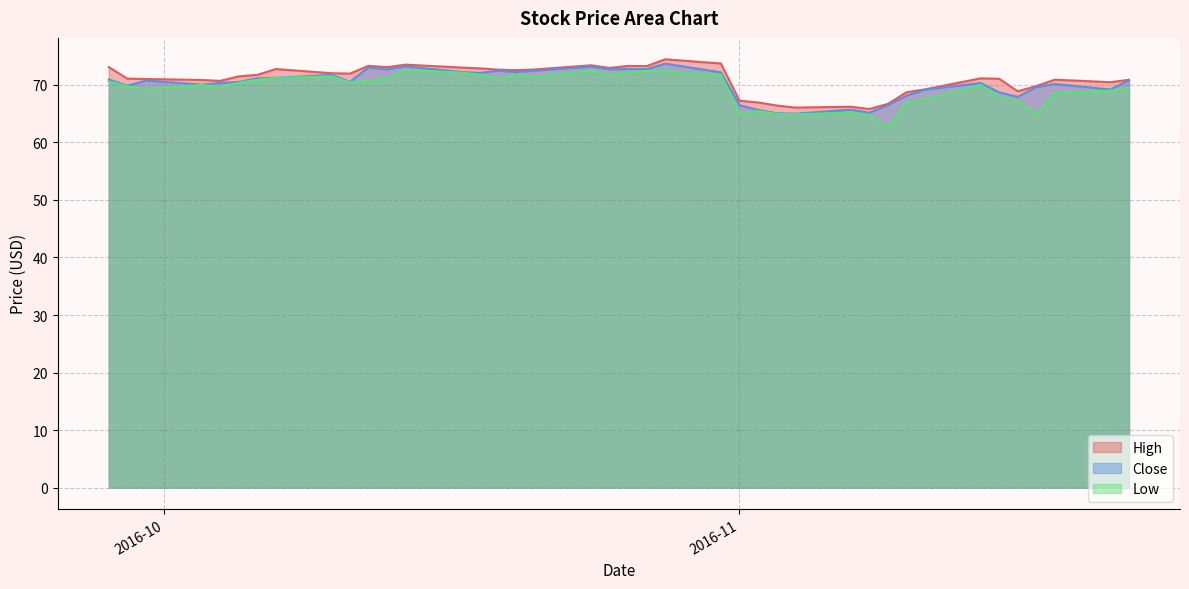

What is the minimum value for High?

65.8